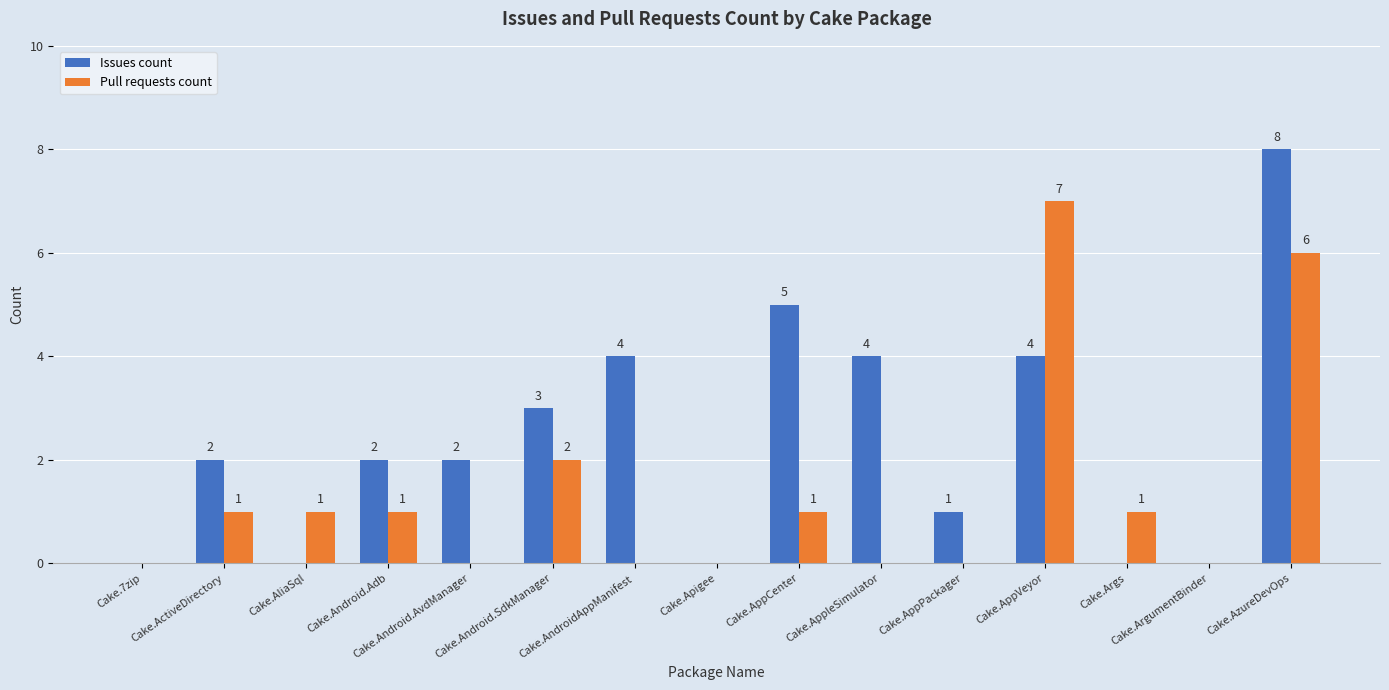

The value of Issues count at Cake.ActiveDirectory is 2. True or false?

True